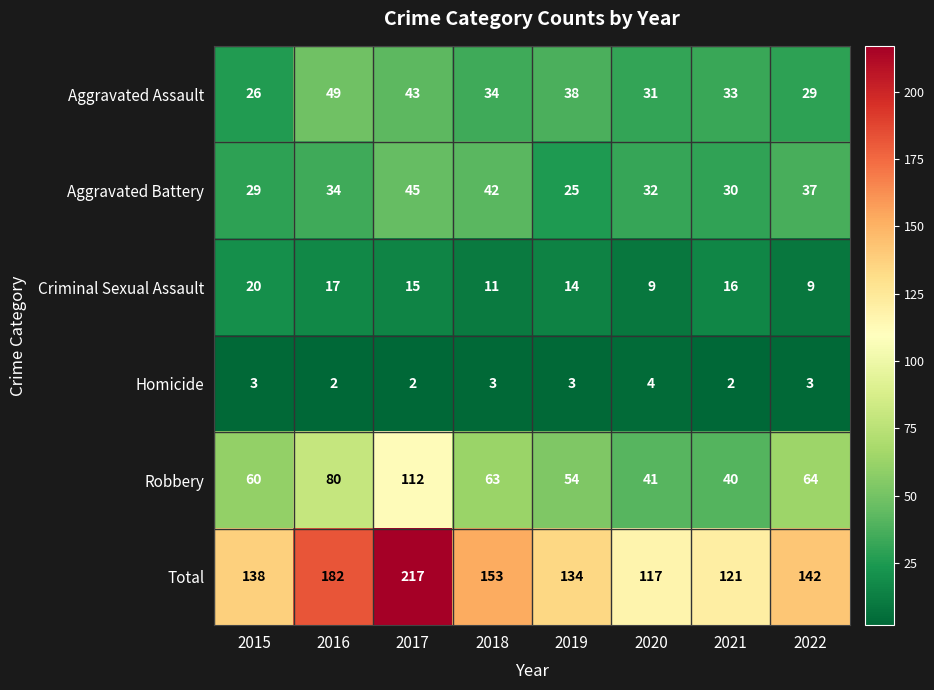

What is the maximum value shown in the chart?

217